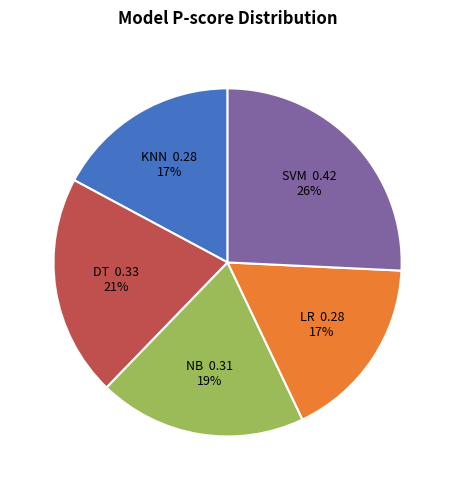

Does DT represent more than half of the total?

No